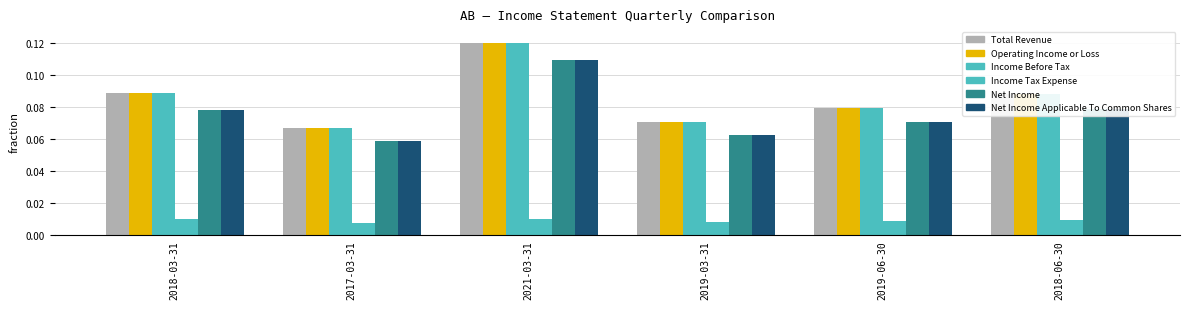

The value of Net Income at 2018-03-31 is 0.0. True or false?

False